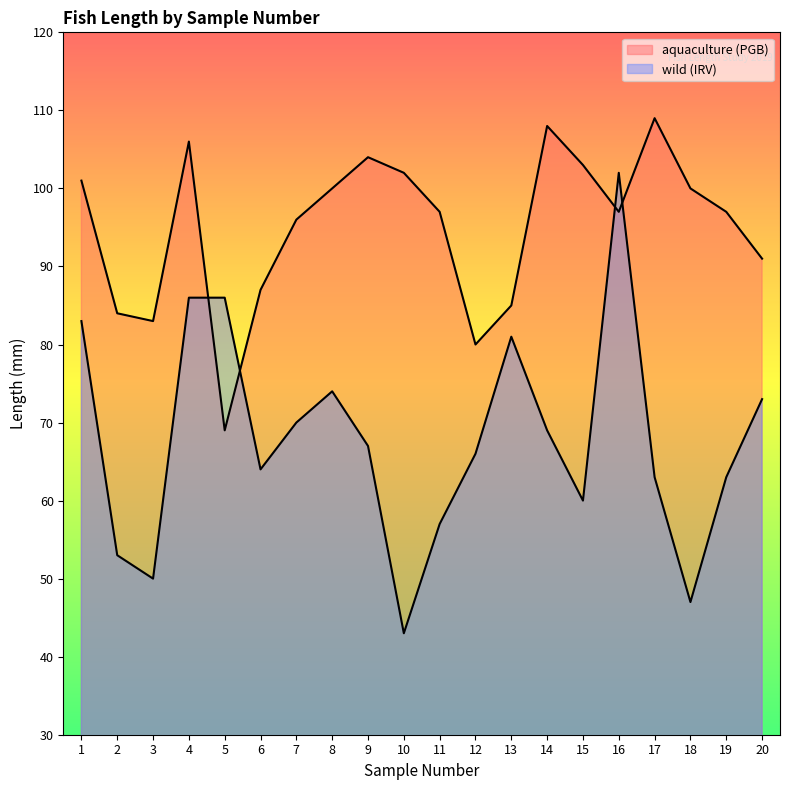

What is the spread (max minus min) of values at 13?

4